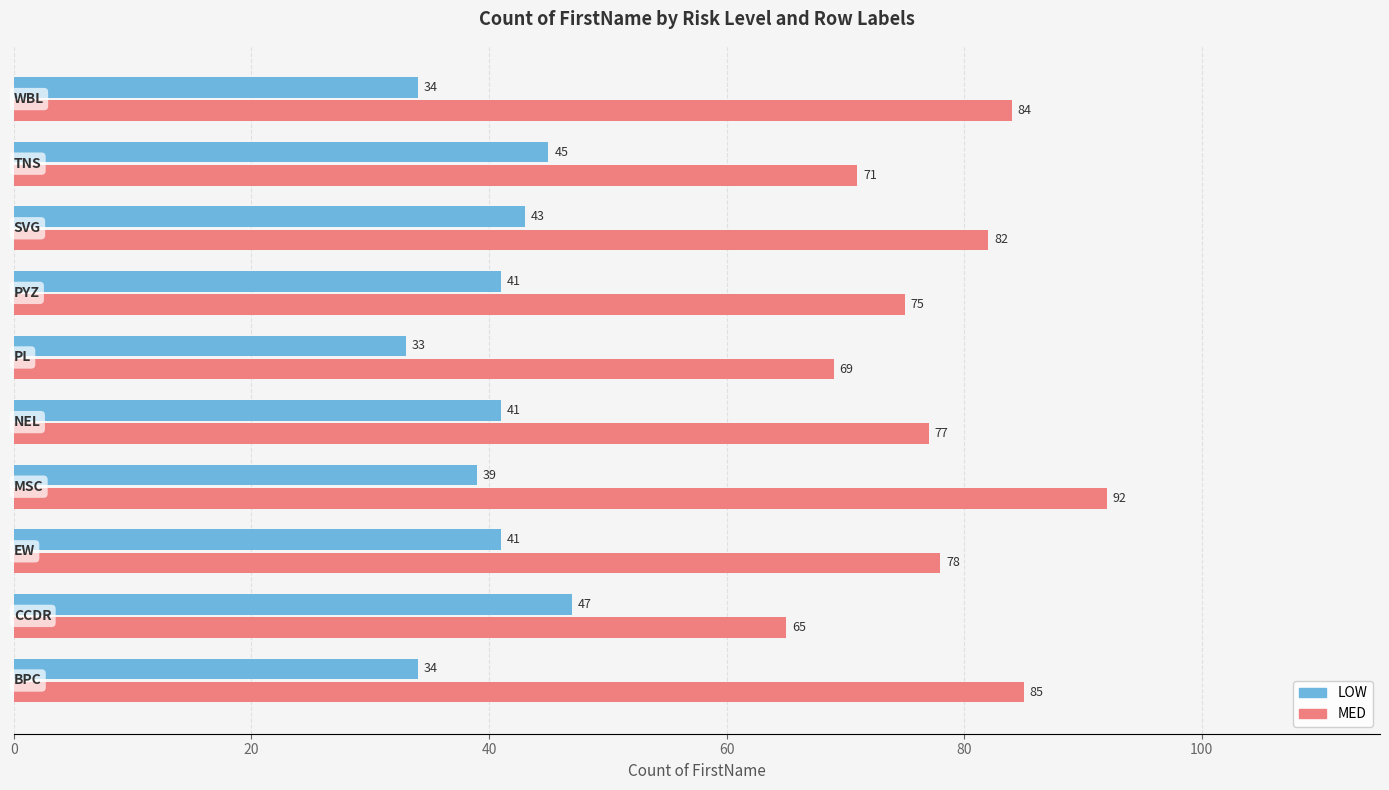

What is the greatest value displayed?

92